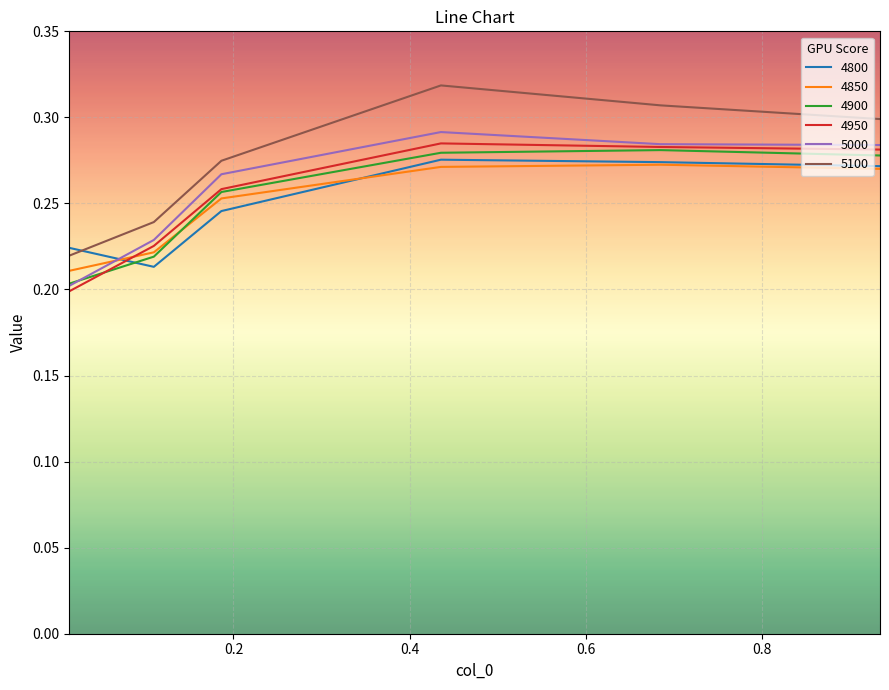

Which series has the widest spread of values?

5100